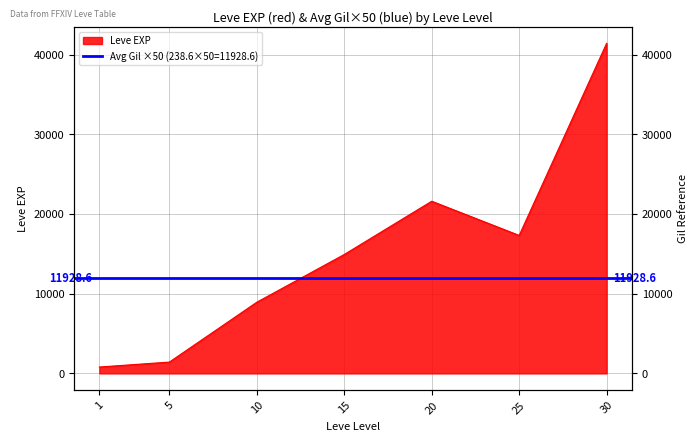

Approximately how many times larger is the value at 30 compared to 5?

29.2